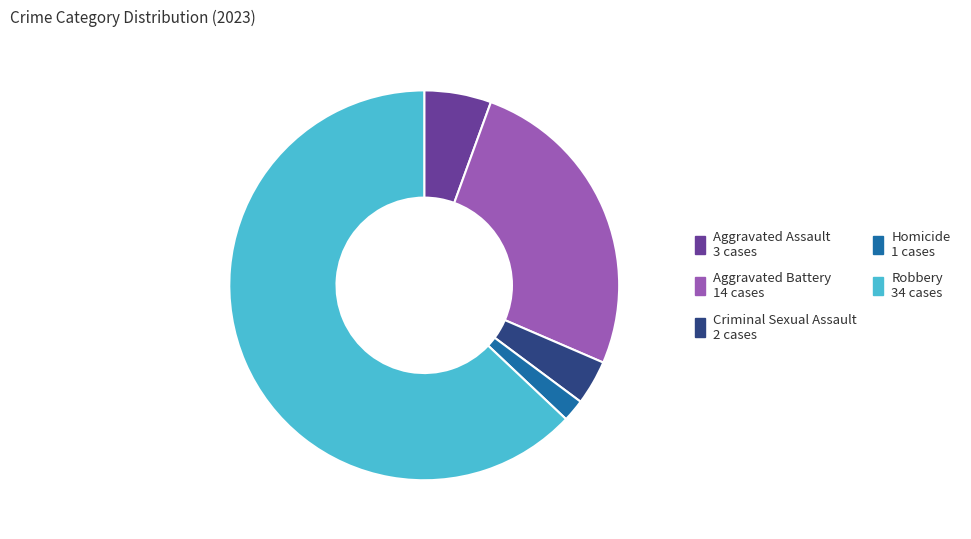

Which has a higher value, Criminal Sexual Assault or Aggravated Battery?

Aggravated Battery